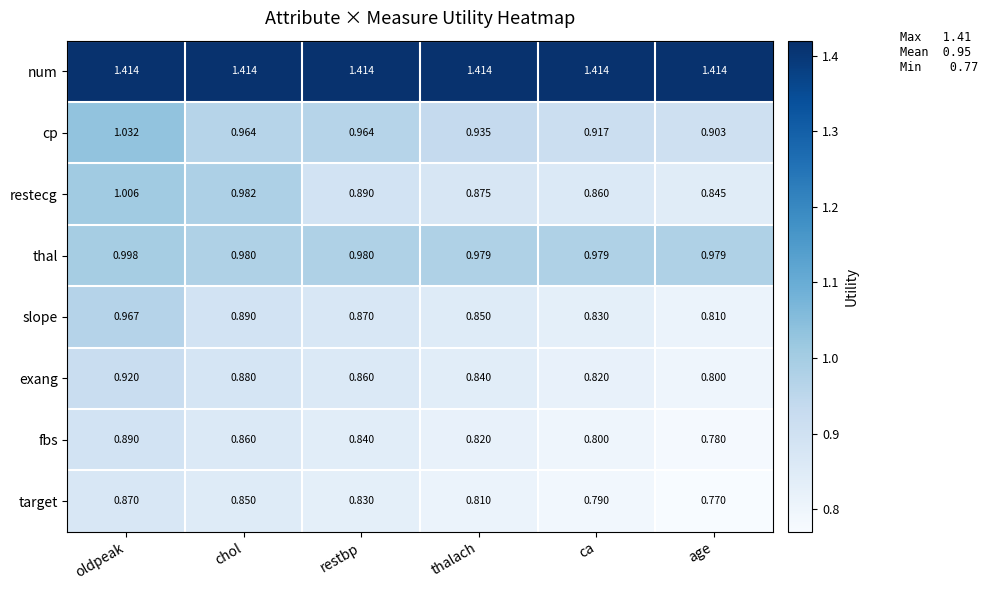

Rank the series by their maximum value, from highest to lowest.

num, cp, restecg, thal, slope, exang, fbs, target